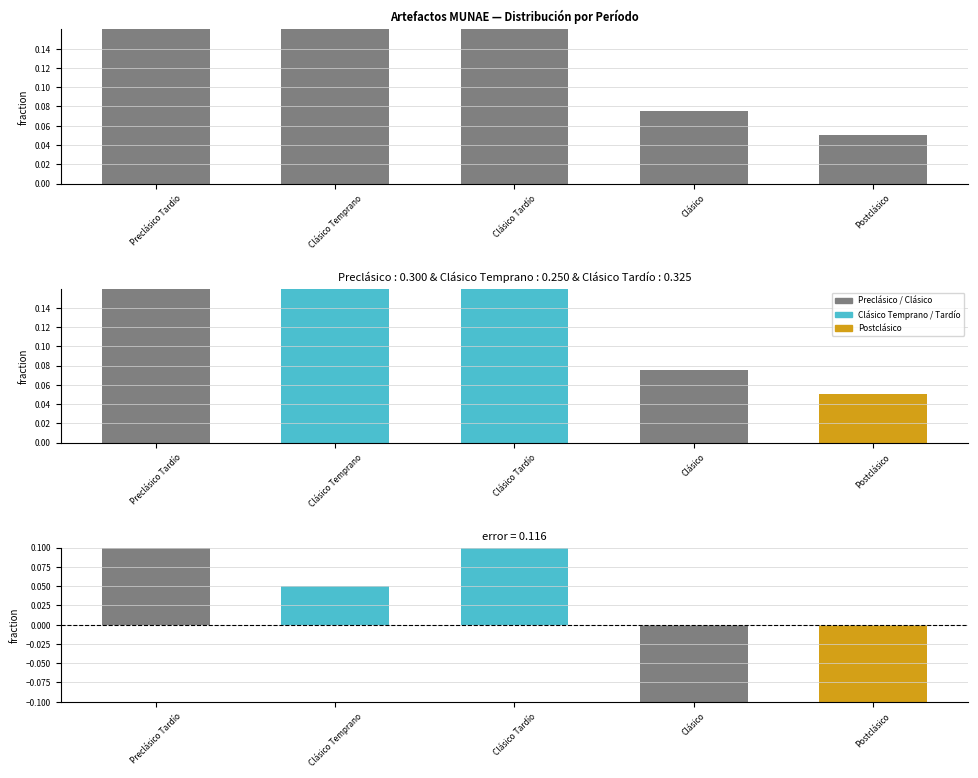

Count the Período values in the range 0 to 1.

5